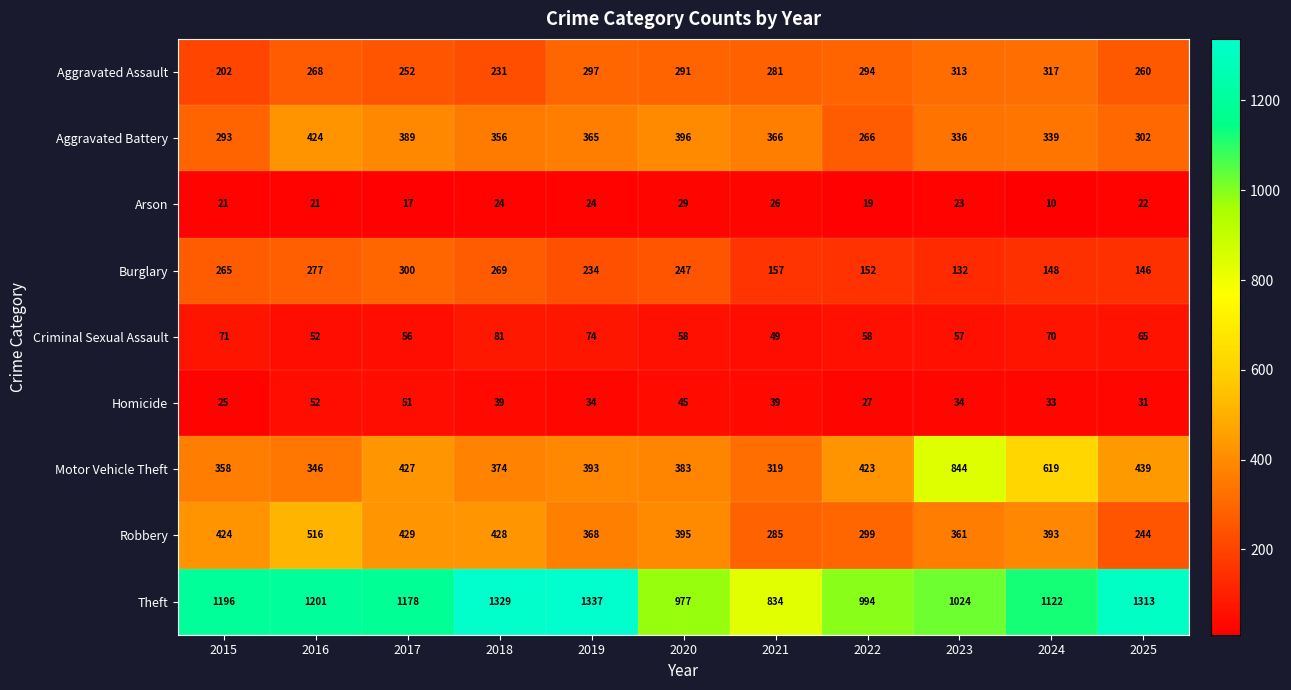

Which category has the lowest value across all series?

2024